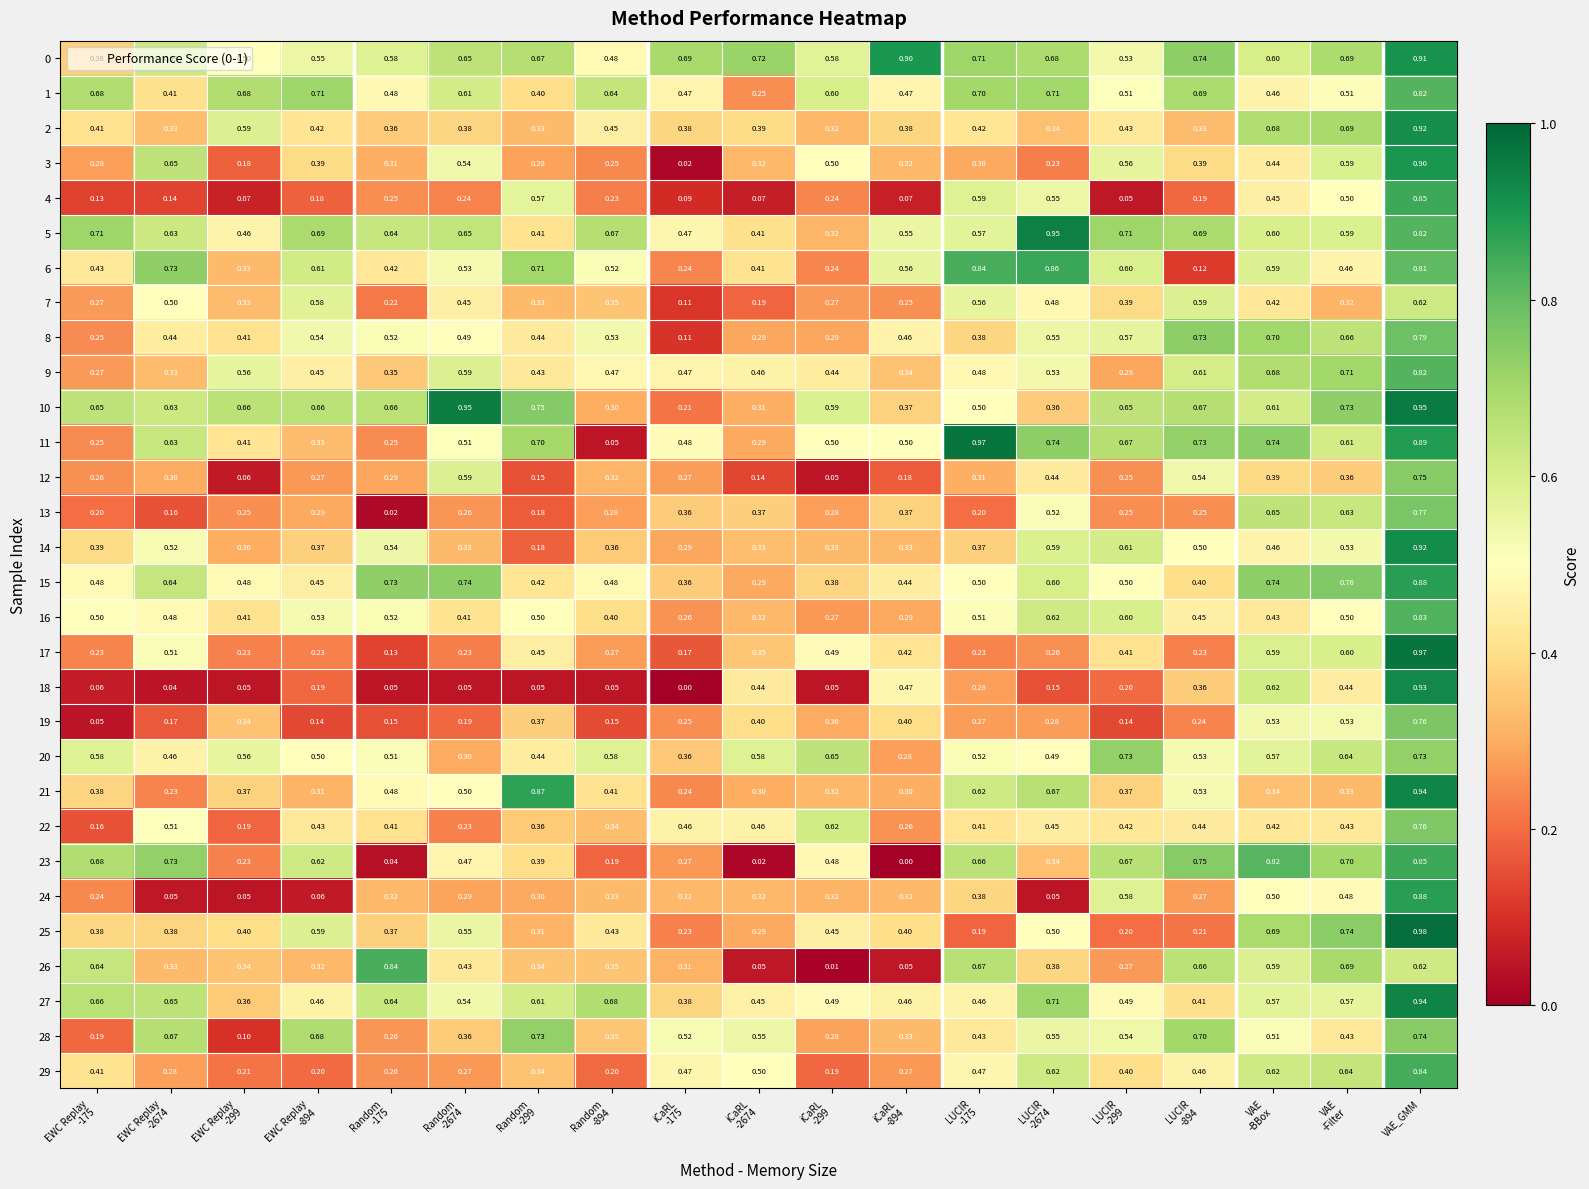

Is the value of 5 at VAE_GMM greater than the value of 26 at VAE_GMM?

Yes